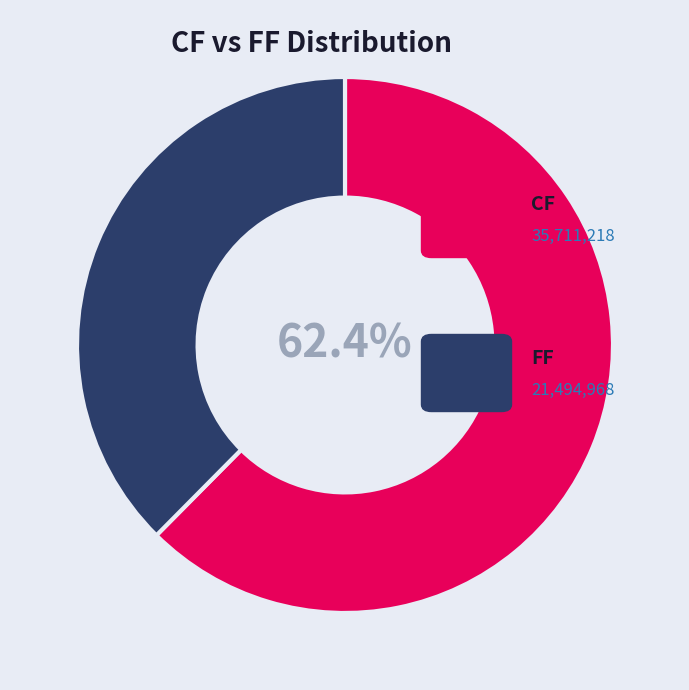

Count the number of slices in the pie.

2